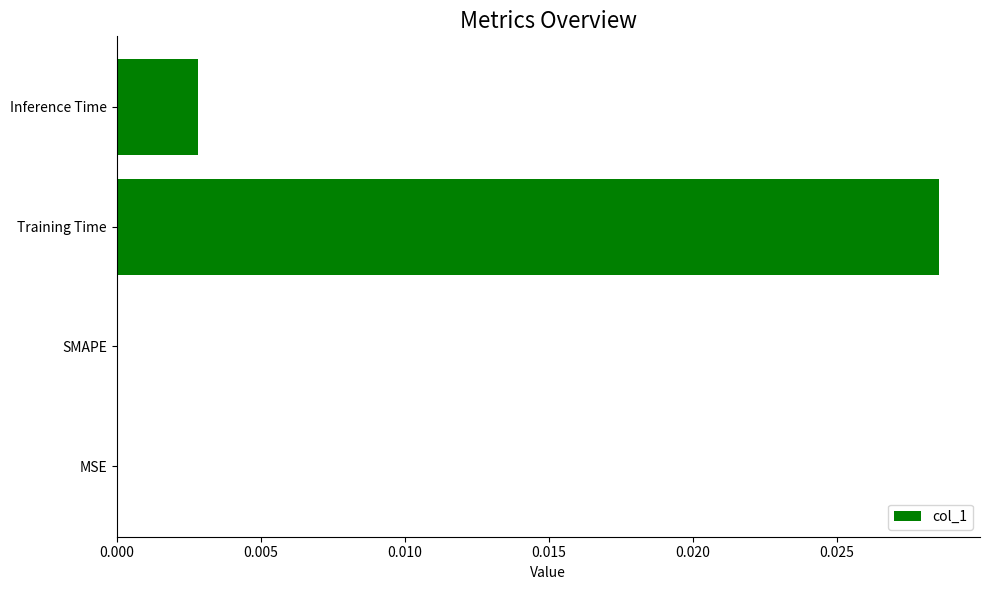

Which category has the highest value across all series?

Training Time